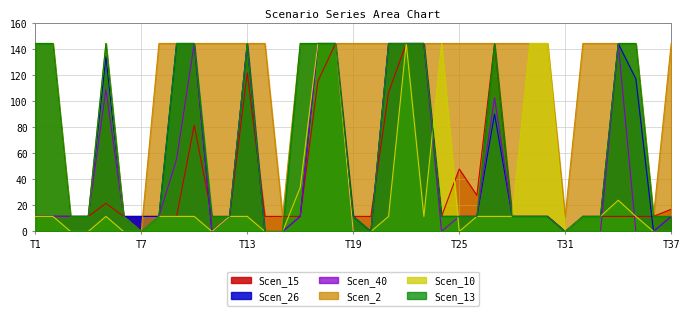

How many times do Scen_15 and Scen_2 cross each other?

1